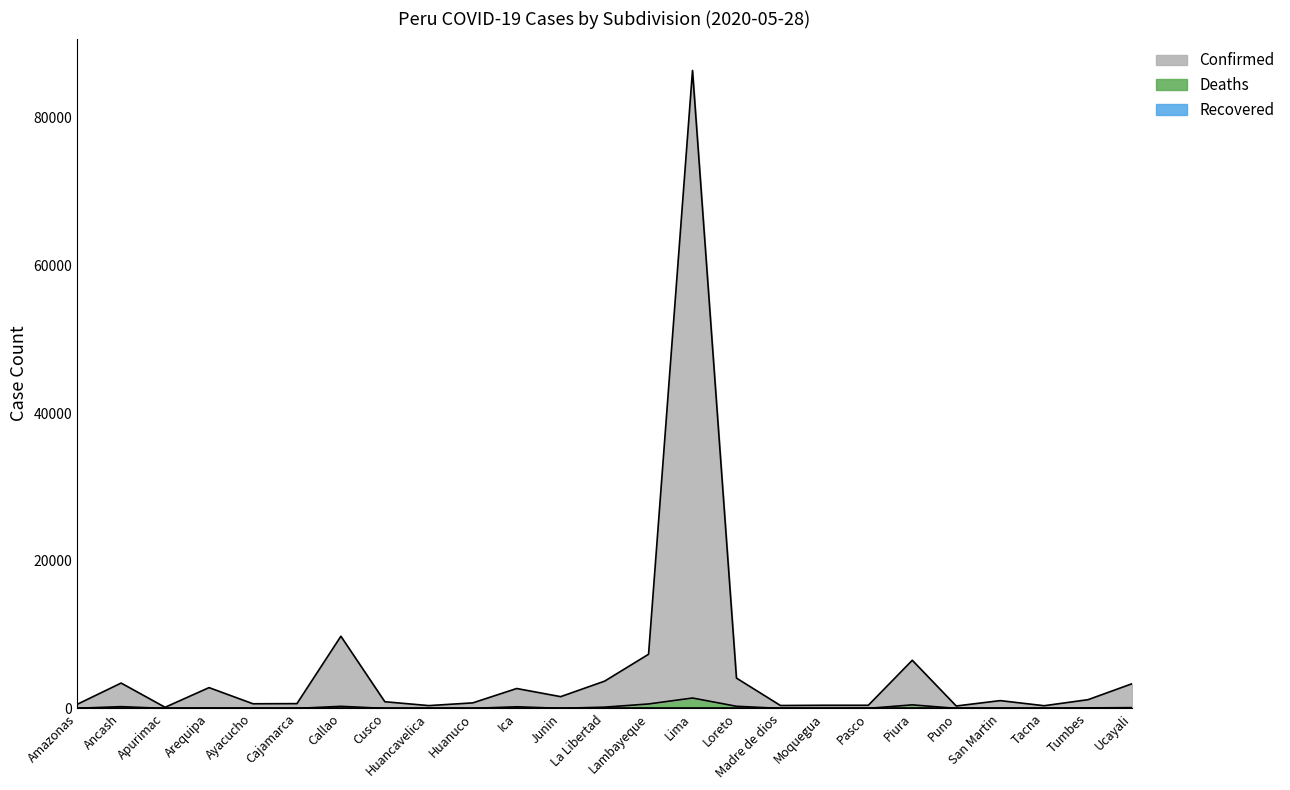

List the series in order of their overall mean, highest first.

Confirmed, Deaths